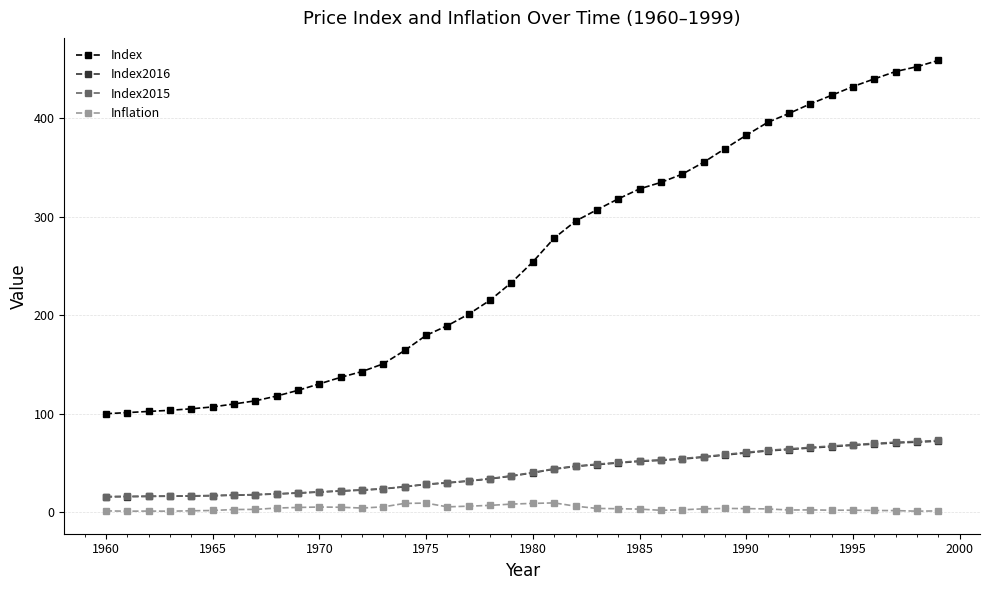

Which series has the largest range (max minus min)?

Index